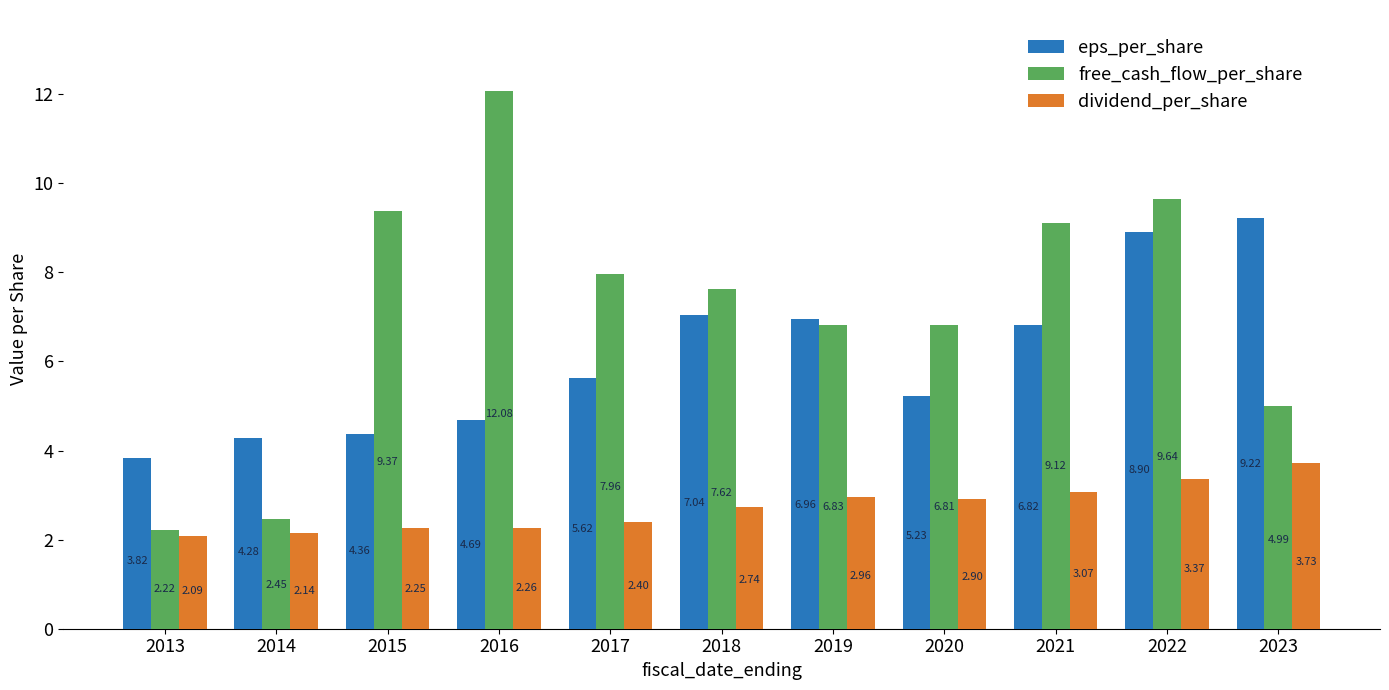

Which series has the largest total across all categories?

free_cash_flow_per_share